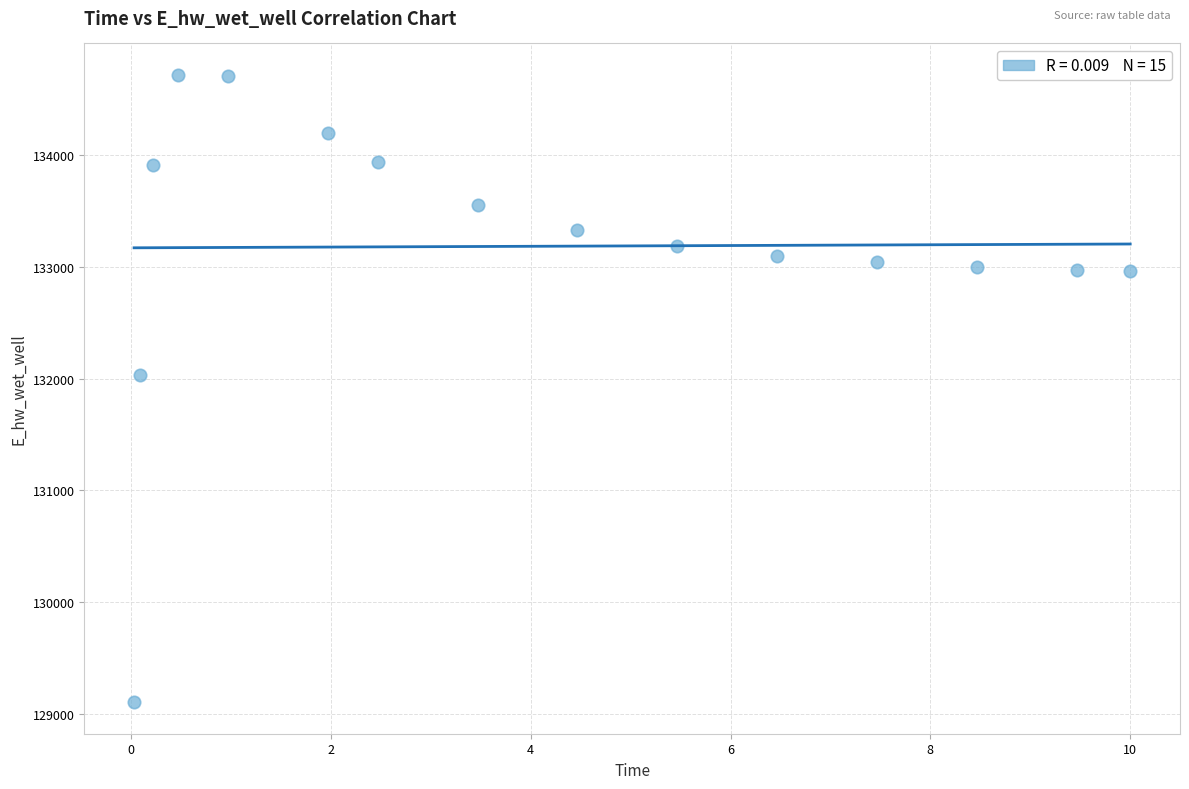

What is the range of X values (max minus min)?

10.0